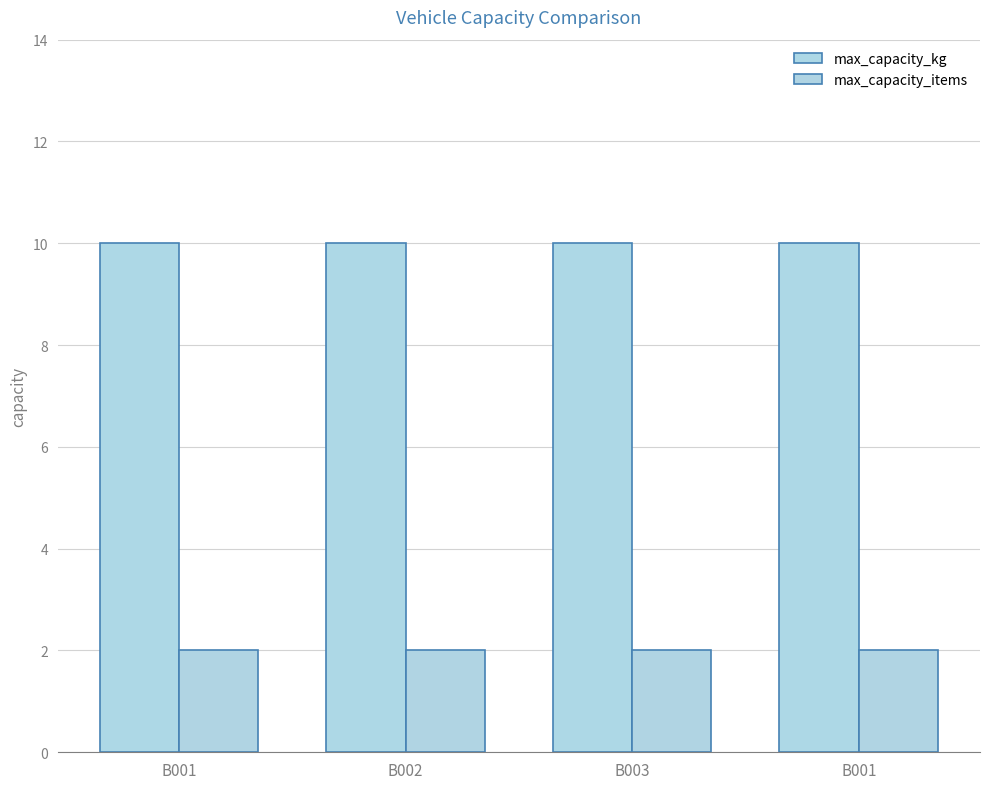

What is the spread (max minus min) of values at B003?

8